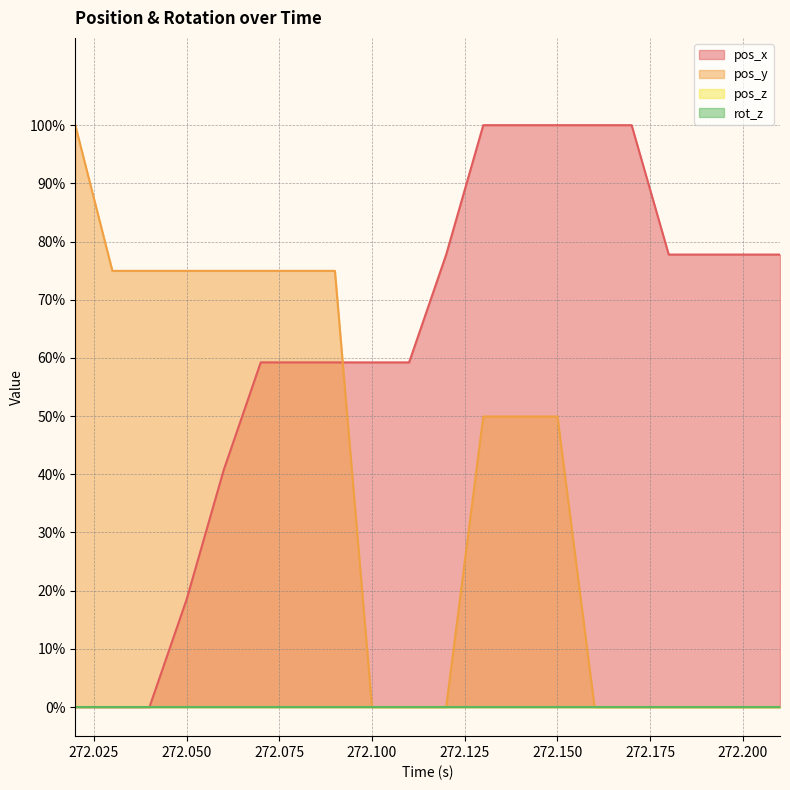

What is the average value of the pos_x series?

0.6